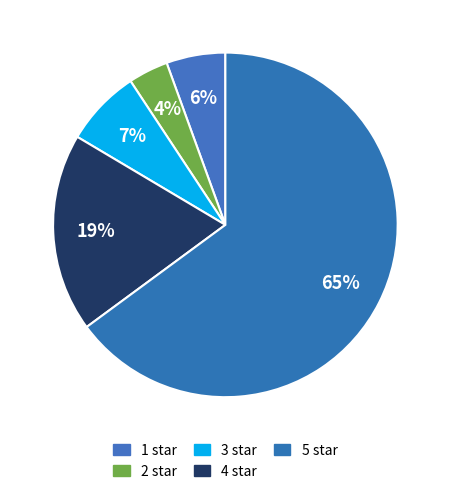

Rank the categories by value from highest to lowest.

5, 4, 3, 1, 2